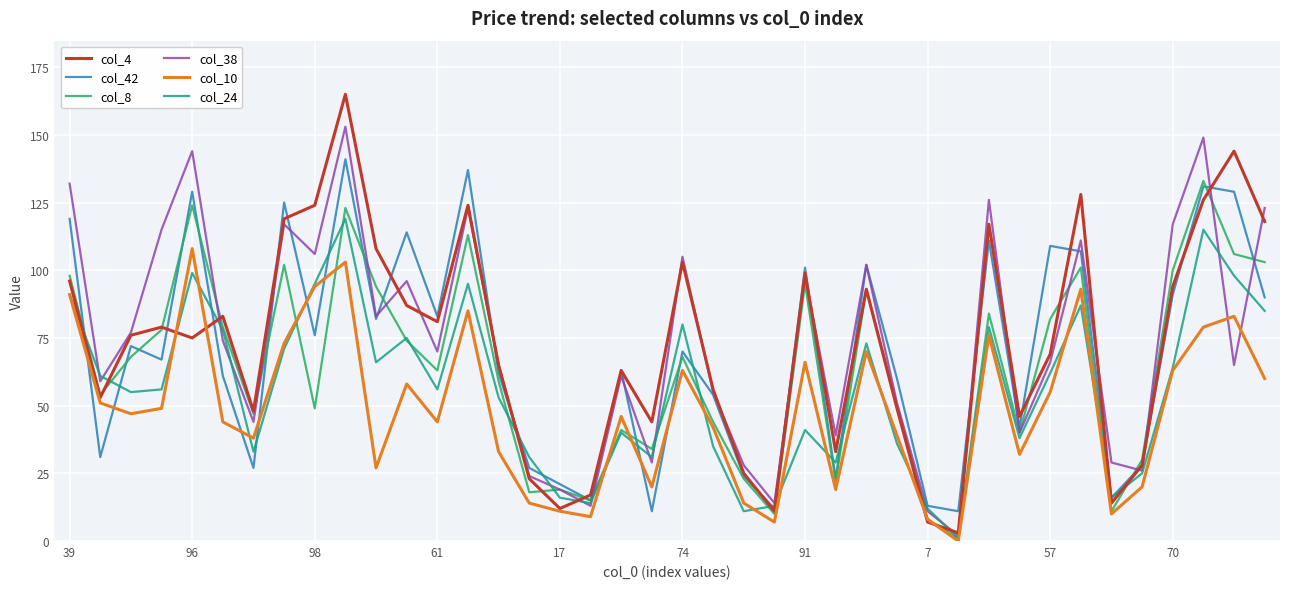

List the series in order of their peak value, lowest first.

col_10, col_24, col_8, col_42, col_38, col_4